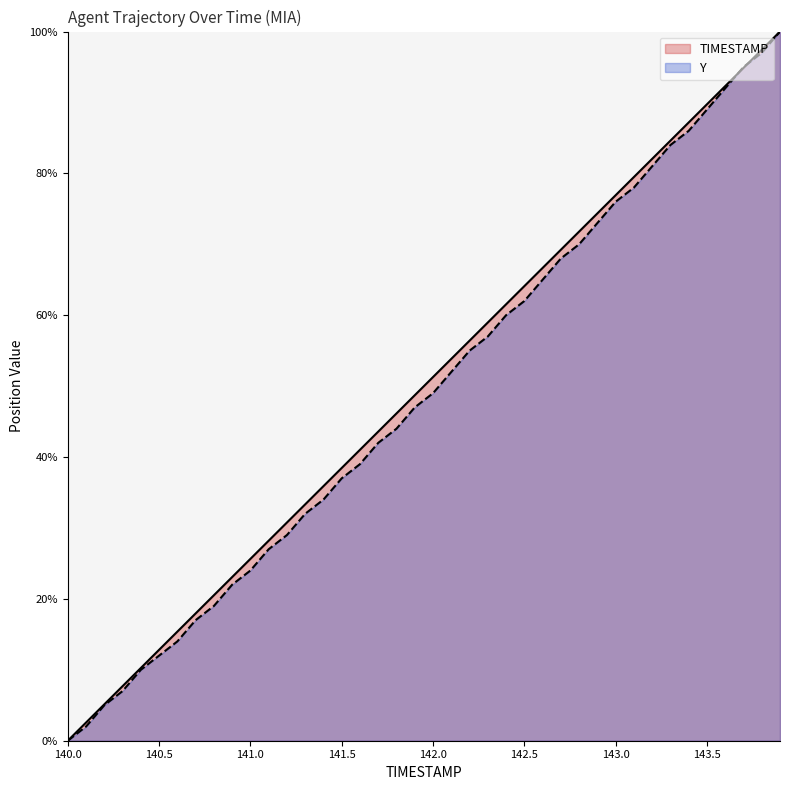

Which category has the lowest value across all series?

140.0